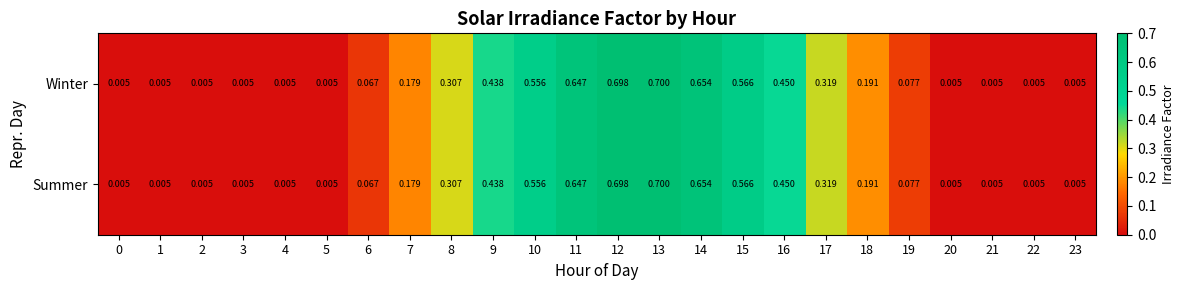

Between 14 and 4, which is larger?

14